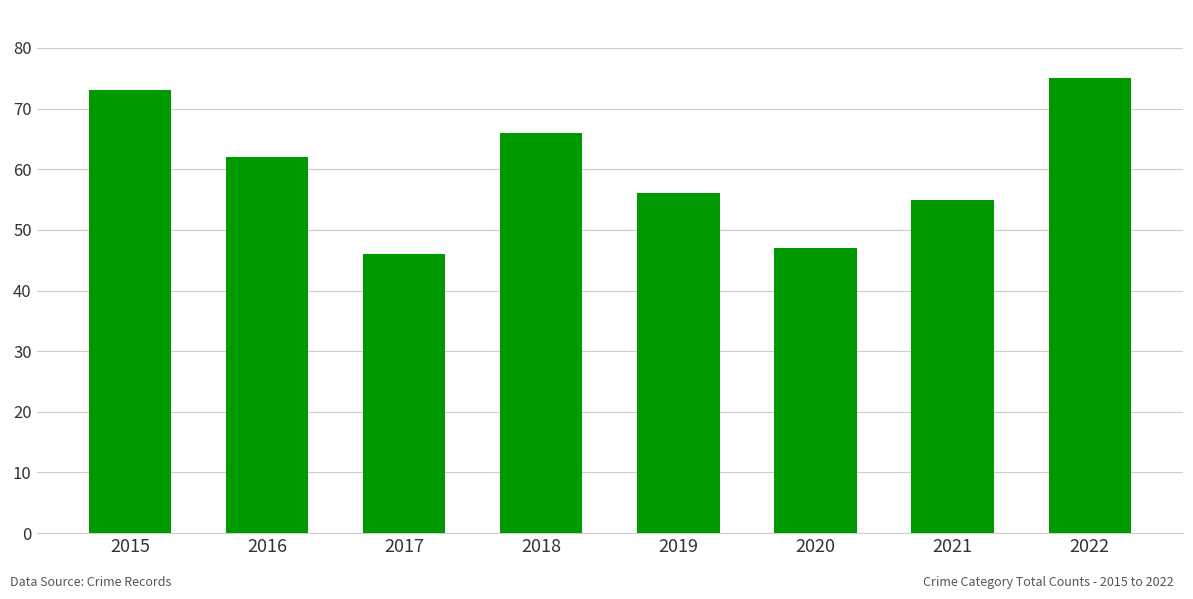

What is the difference between the maximum and minimum values?

29